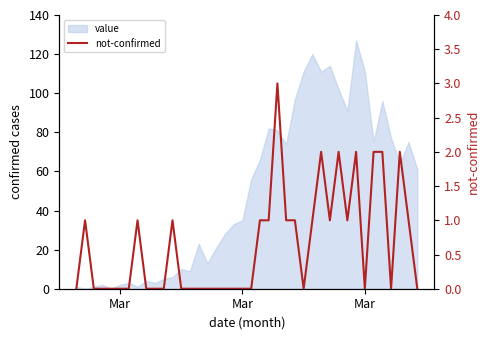

How many lines are shown in the chart?

1